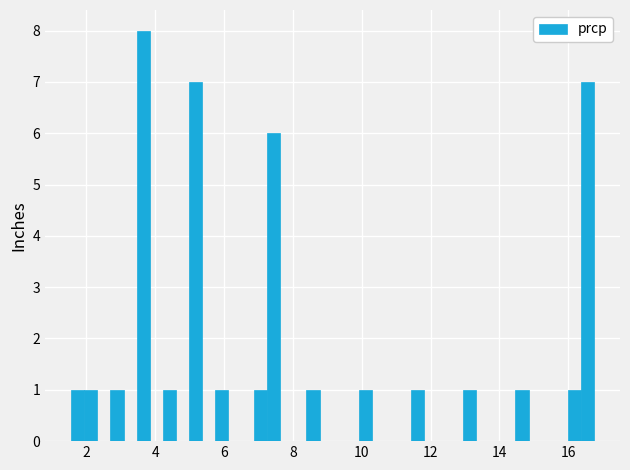

Around what value on the x-axis is the tallest bar? Give the approximate position of its centre, as read against the axis.

3.6